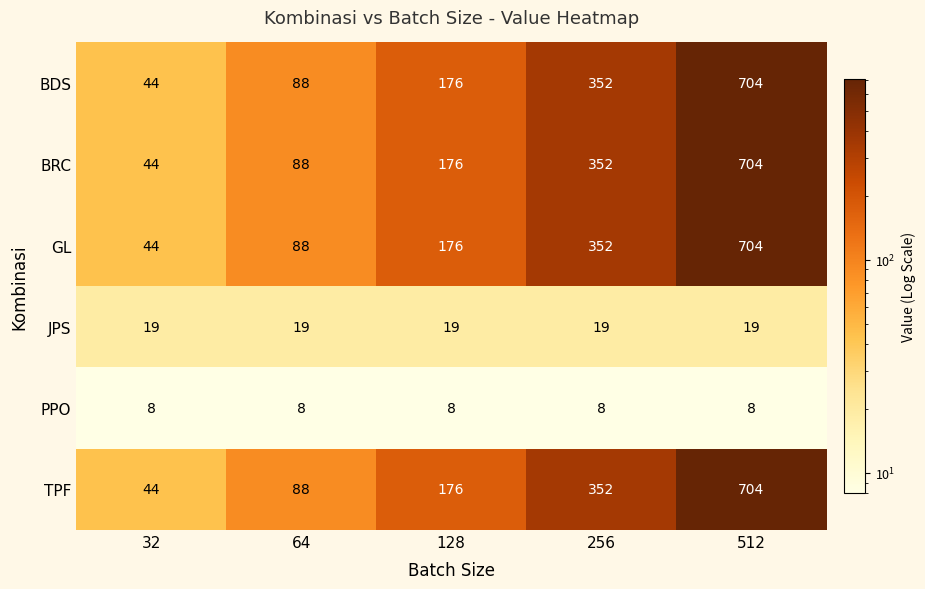

What is the difference between the highest and lowest values at 32?

36